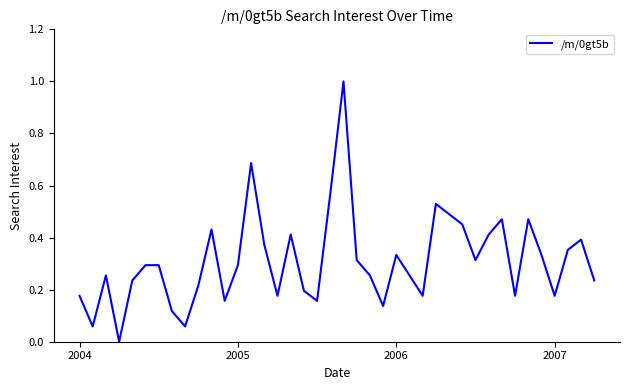

What is the difference between the maximum and minimum values?

1.0